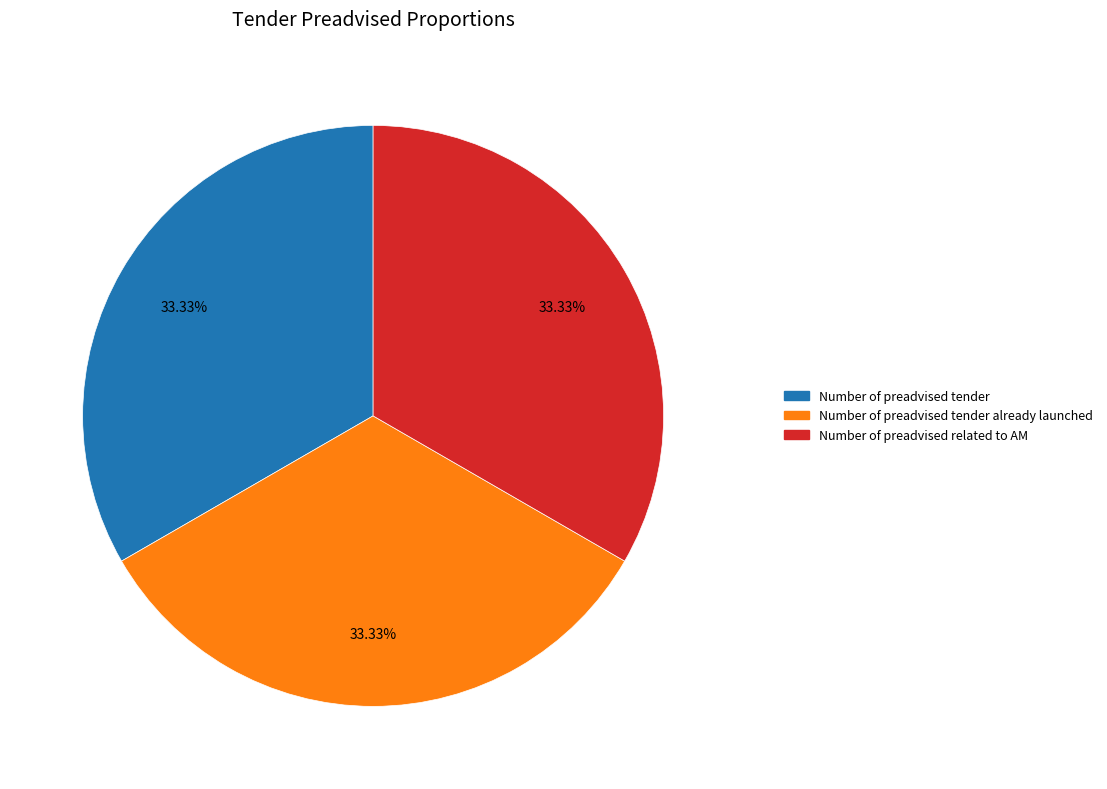

Does Number of preadvised tender already launched account for over 50% of the chart?

No